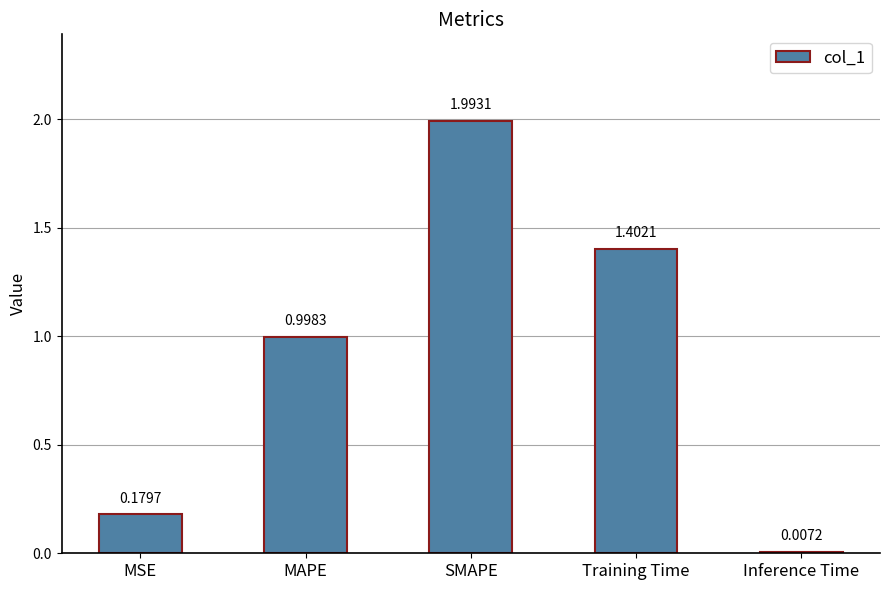

Are the bars grouped side by side (vs. stacked)?

No